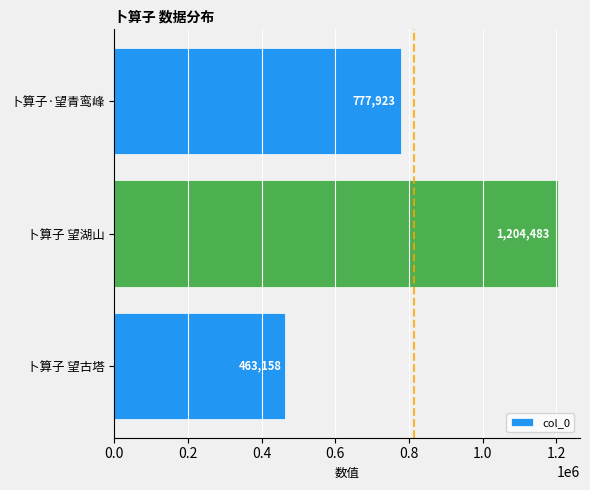

The value at 卜算子 望湖山 is 1781502. True or false?

False